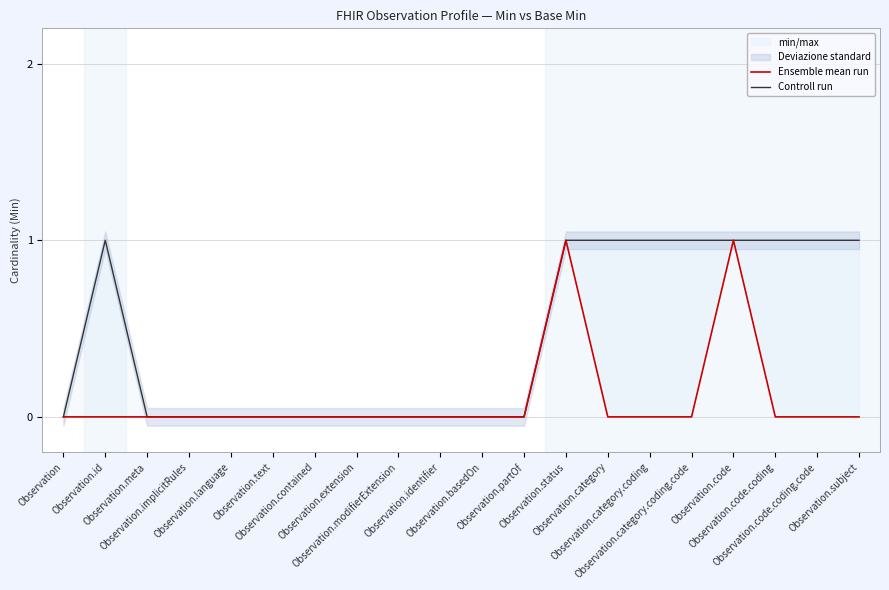

Reading left to right, list all the values displayed in this chart.

Ensemble mean run: Observation=0	Observation.id=0	Observation.meta=0	Observation.implicitRules=0	Observation.language=0	Observation.text=0	Observation.contained=0	Observation.extension=0	Observation.modifierExtension=0	Observation.identifier=0	Observation.basedOn=0	Observation.partOf=0	Observation.status=1	Observation.category=0	Observation.category.coding=0	Observation.category.coding.code=0	Observation.code=1	Observation.code.coding=0	Observation.code.coding.code=0	Observation.subject=0
Controll run: Observation=0	Observation.id=1	Observation.meta=0	Observation.implicitRules=0	Observation.language=0	Observation.text=0	Observation.contained=0	Observation.extension=0	Observation.modifierExtension=0	Observation.identifier=0	Observation.basedOn=0	Observation.partOf=0	Observation.status=1	Observation.category=1	Observation.category.coding=1	Observation.category.coding.code=1	Observation.code=1	Observation.code.coding=1	Observation.code.coding.code=1	Observation.subject=1